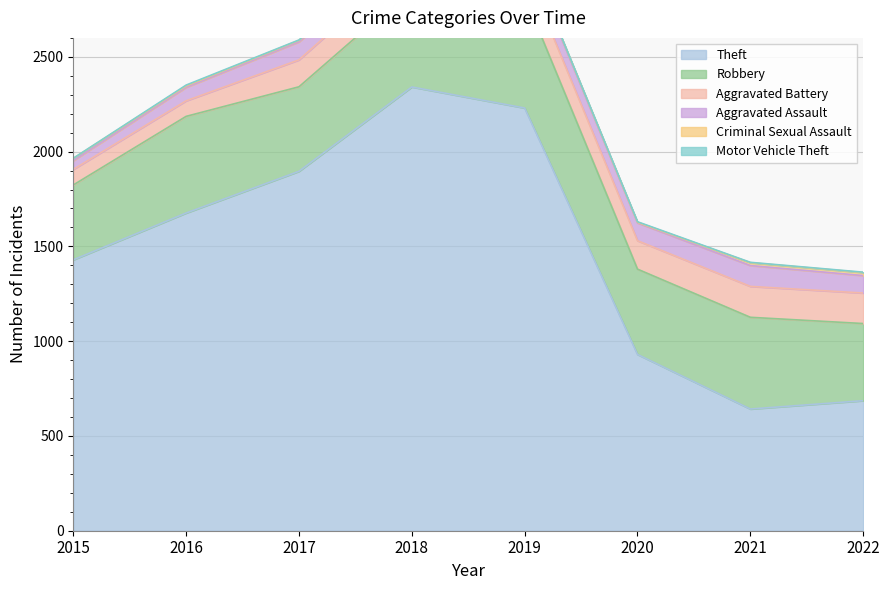

Reading left to right, what are all the values shown in this chart?

Theft: 1429	1676	1896	2341	2230	930	642	686
Robbery: 395	510	446	519	591	450	484	407
Aggravated Battery: 82	82	142	152	148	150	163	161
Aggravated Assault: 46	71	95	77	98	94	110	92
Criminal Sexual Assault: 12	8	8	11	8	3	15	16
Motor Vehicle Theft: 1	4	2	1	1	3	2	2